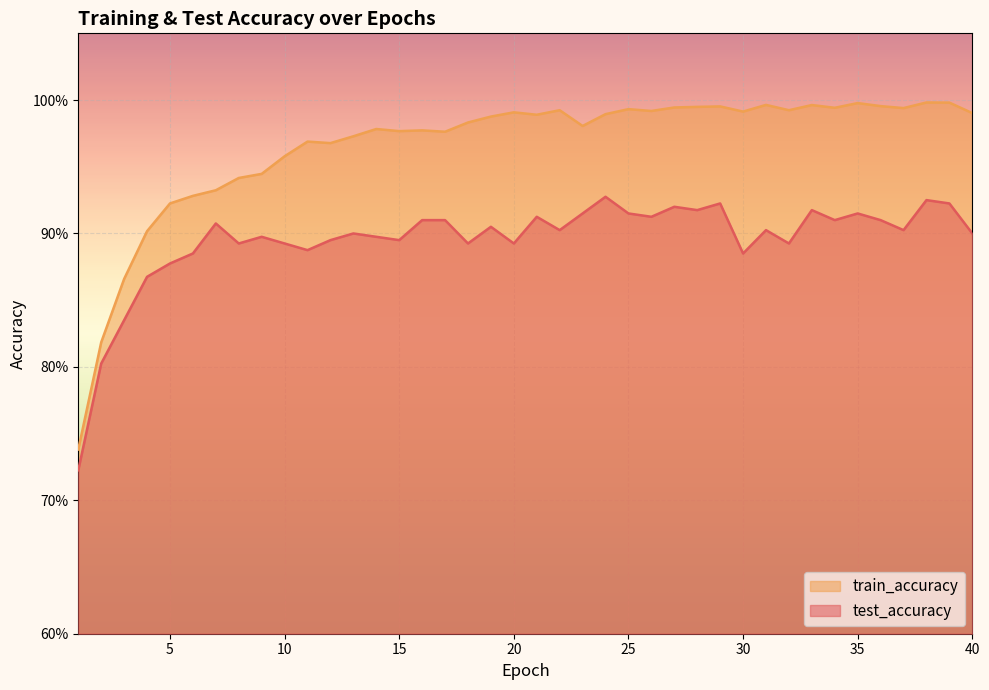

At which category is the sum across all series the highest?

38